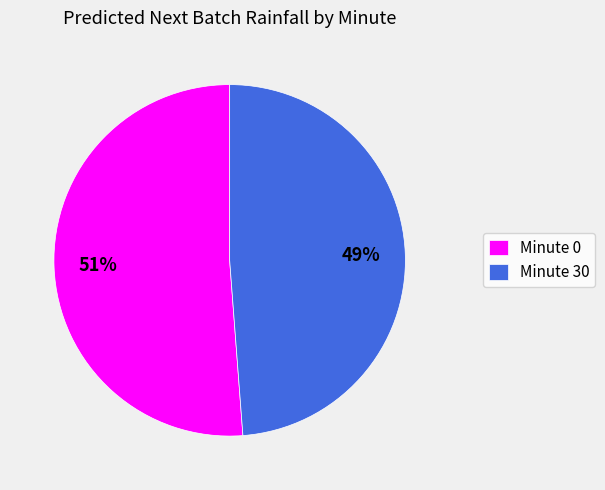

What percentage is the Minute 0 slice, to the nearest percent?

51%